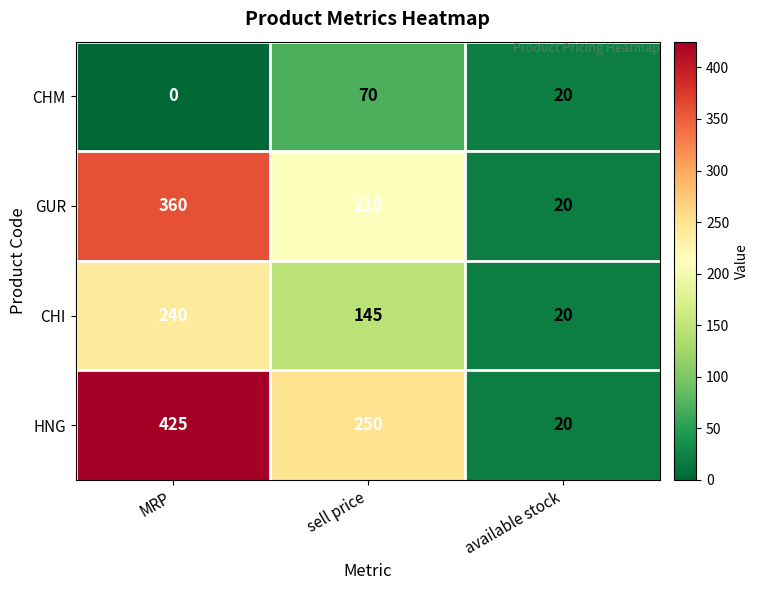

The CHI series shows 20 at available stock. True or false?

True